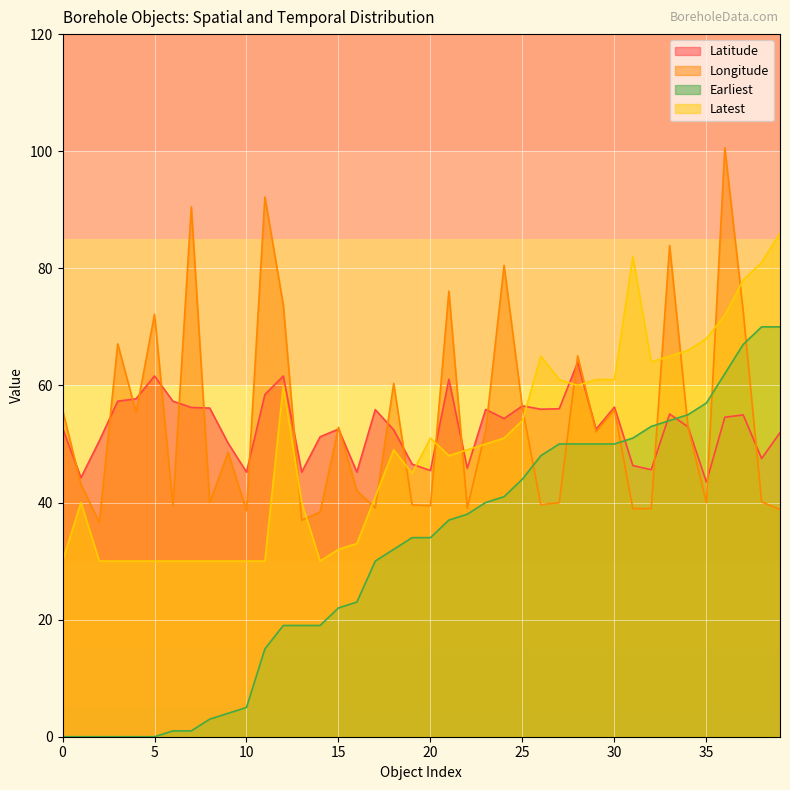

What are all the series names shown in the legend?

Latitude, Longitude, Earliest, Latest